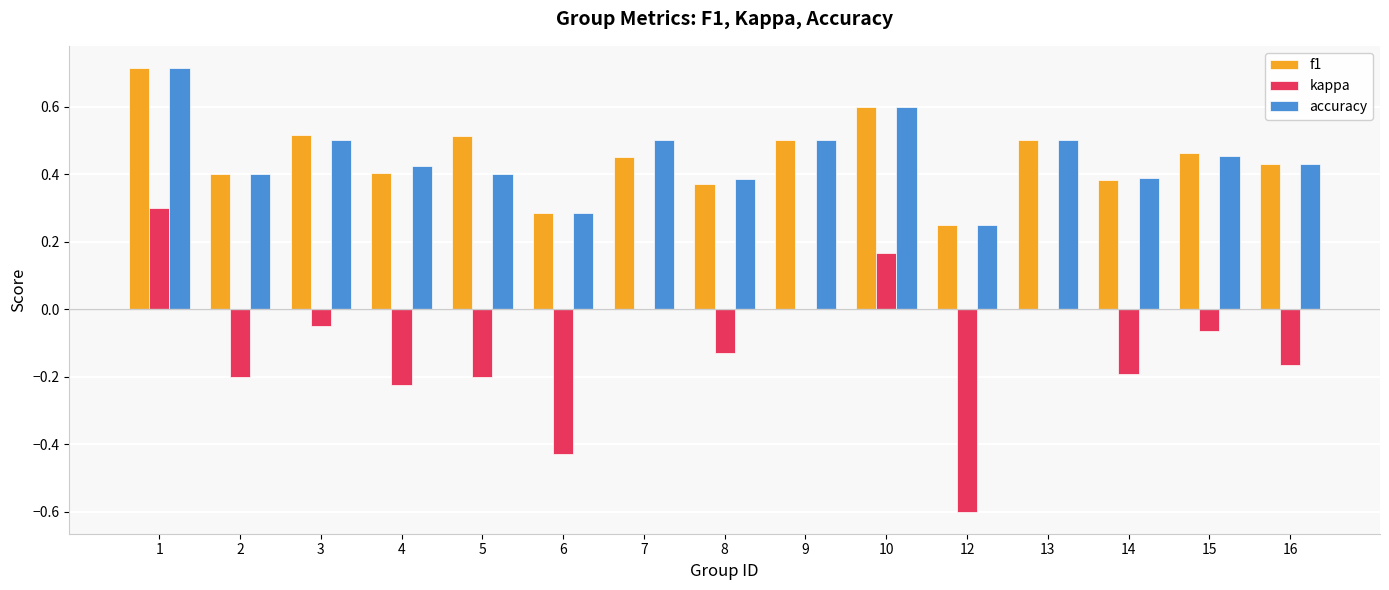

What is the sum of the accuracy values at 3 and 2?

0.9